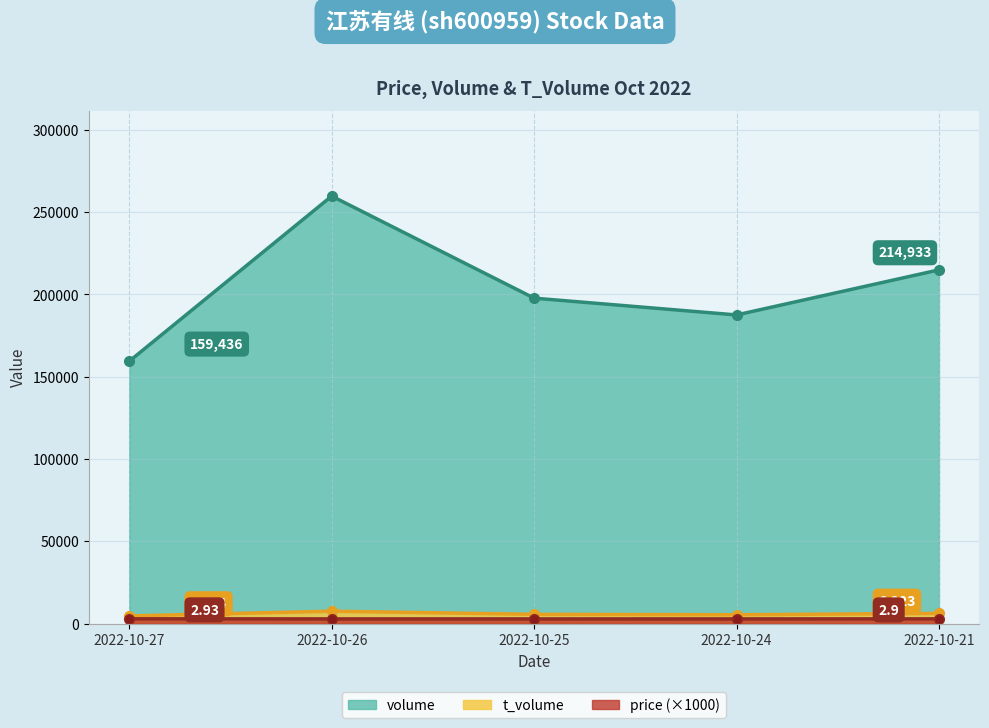

At how many categories does at least one series exceed 45137?

5